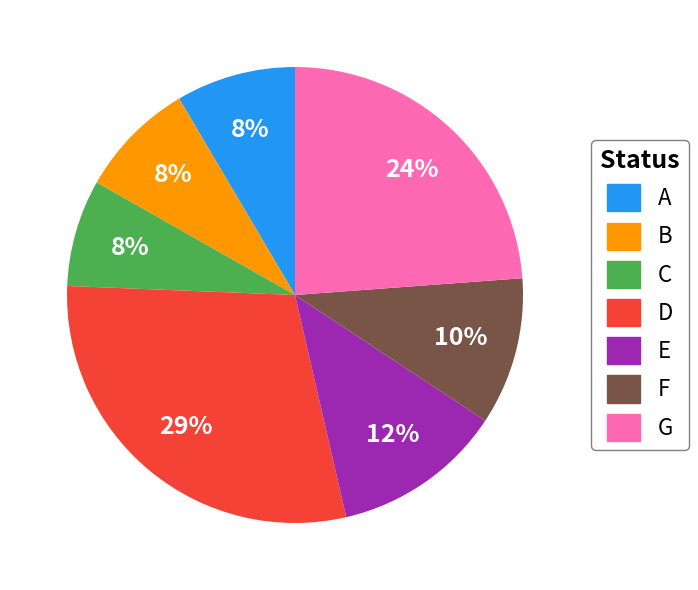

Does E account for over 50% of the chart?

No